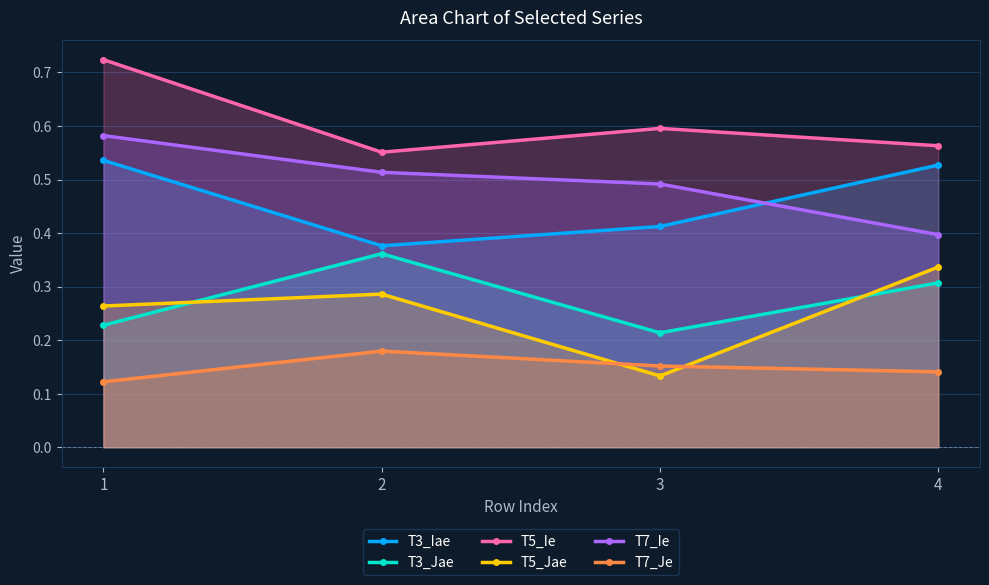

Reading left to right, list all the values displayed in this chart.

T3_Iae: 0.5	0.4	0.4	0.5
T3_Jae: 0.2	0.4	0.2	0.3
T5_Ie: 0.7	0.6	0.6	0.6
T5_Jae: 0.3	0.3	0.1	0.3
T7_Ie: 0.6	0.5	0.5	0.4
T7_Je: 0.1	0.2	0.2	0.1